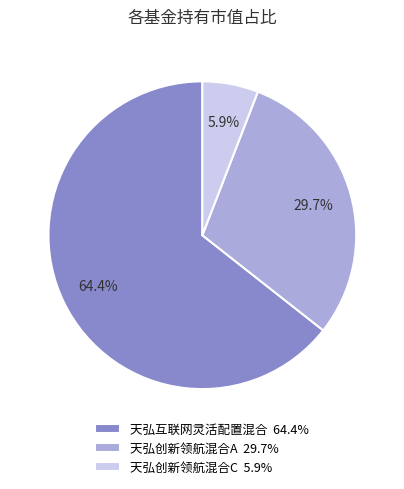

Does 天弘互联网灵活配置混合 account for over 50% of the chart?

Yes